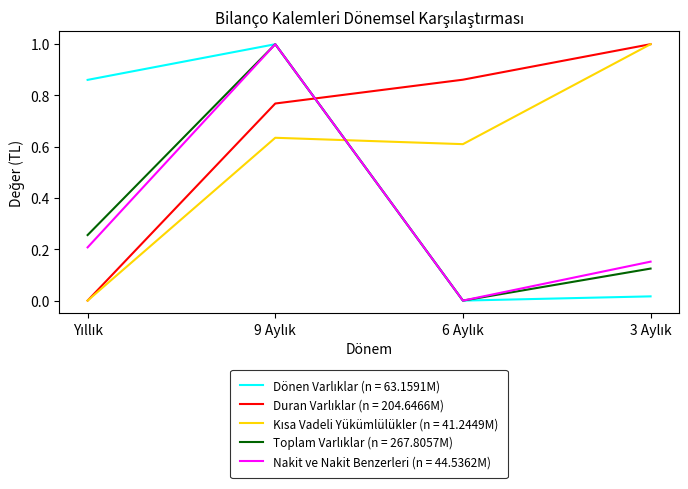

What is the maximum value shown in the chart?

1.0